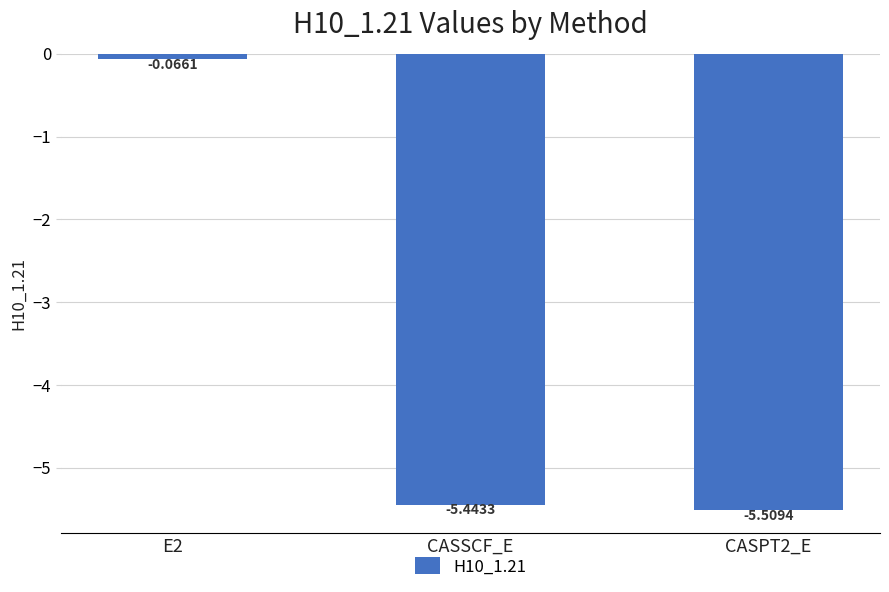

List the labels in order of value, smallest first.

CASPT2_E, CASSCF_E, E2